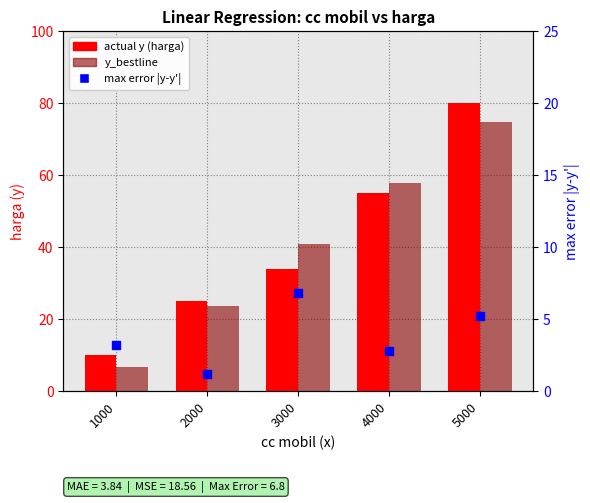

Which series has the largest total across all categories?

actual y (harga)